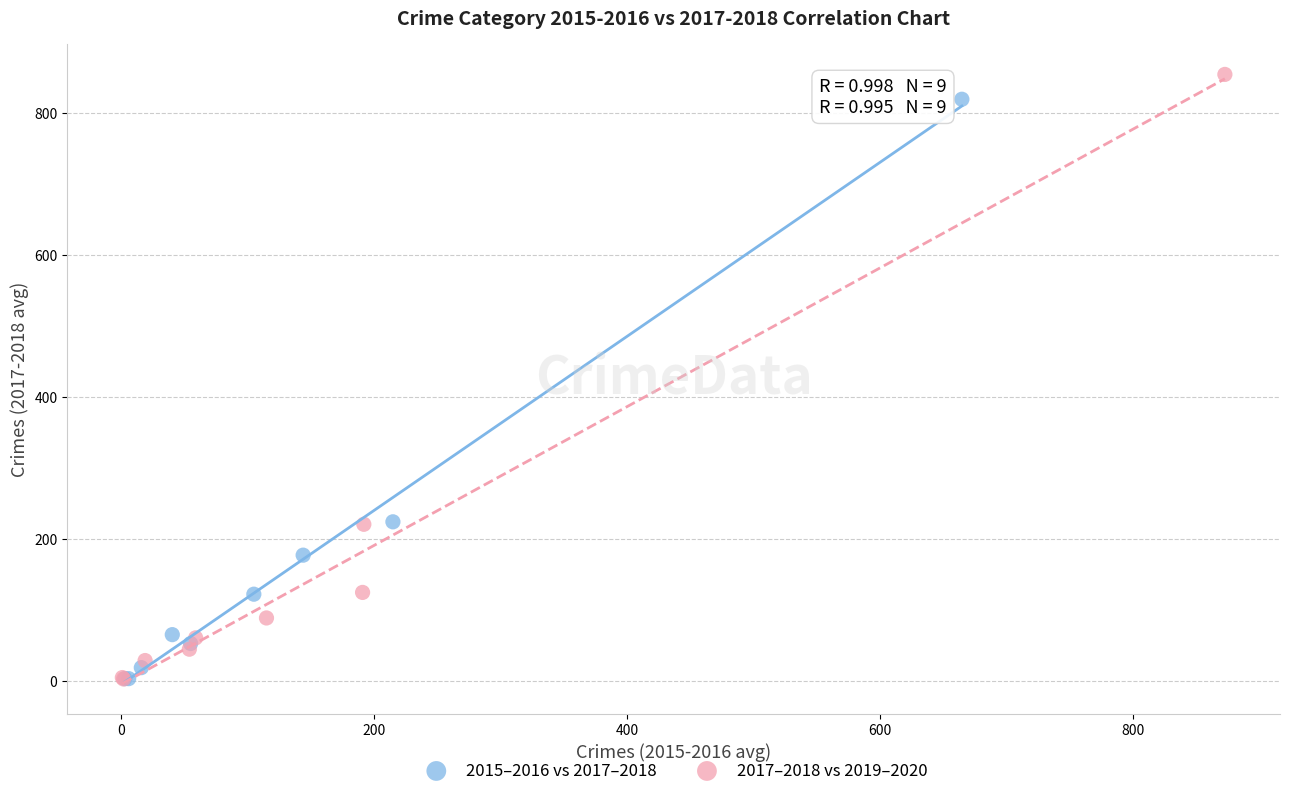

Which series has the largest Y range (max minus min)?

2017–2018 vs 2019–2020